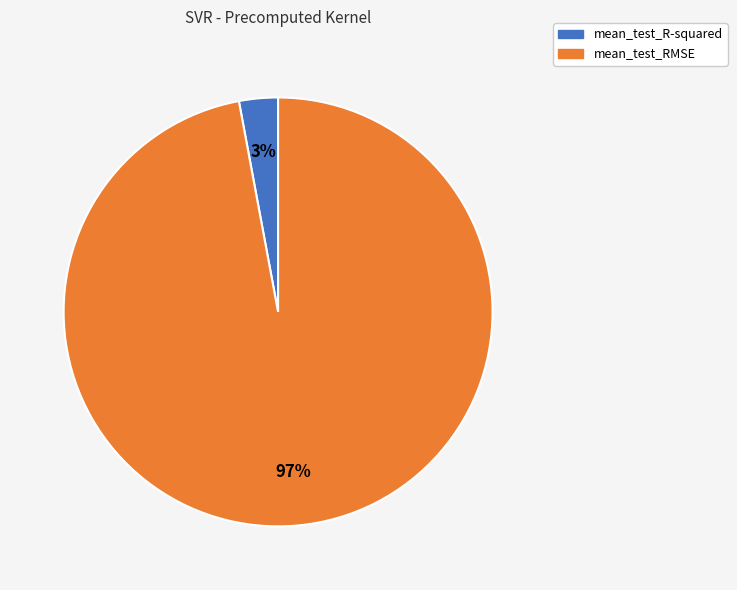

Is the sum of mean_test_R-squared and mean_test_RMSE greater than half?

Yes